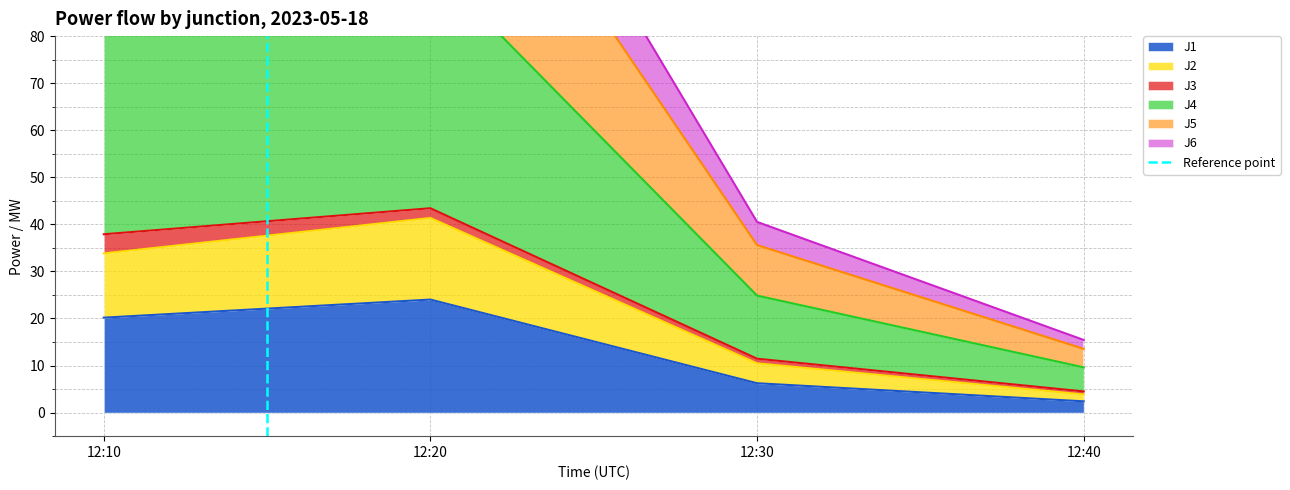

True or false: J1 has a value of 20.2 at 12:10.

True